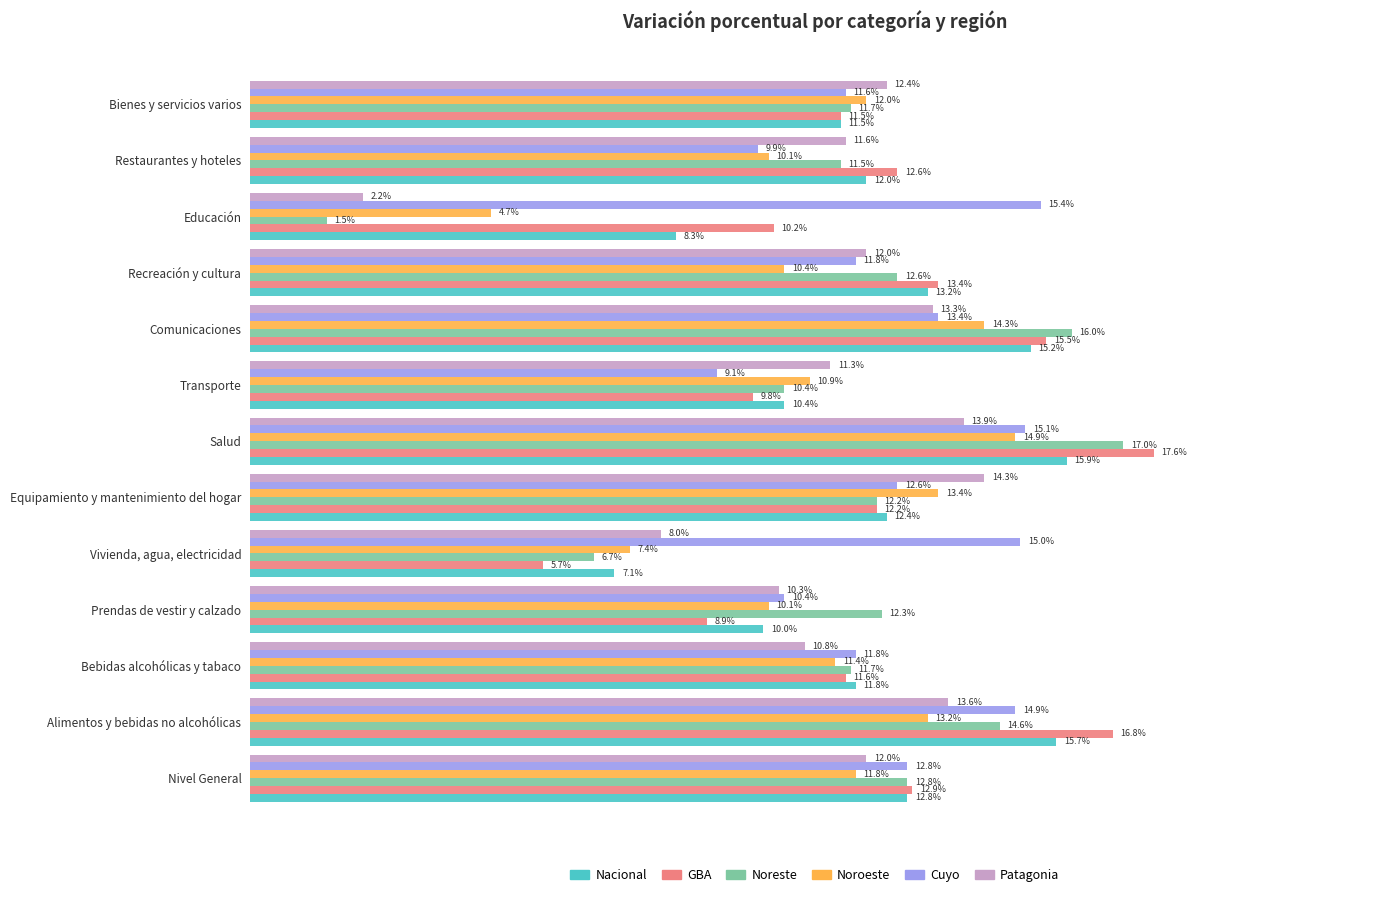

List the series in order of their peak value, highest first.

GBA, Noreste, Nacional, Cuyo, Noroeste, Patagonia